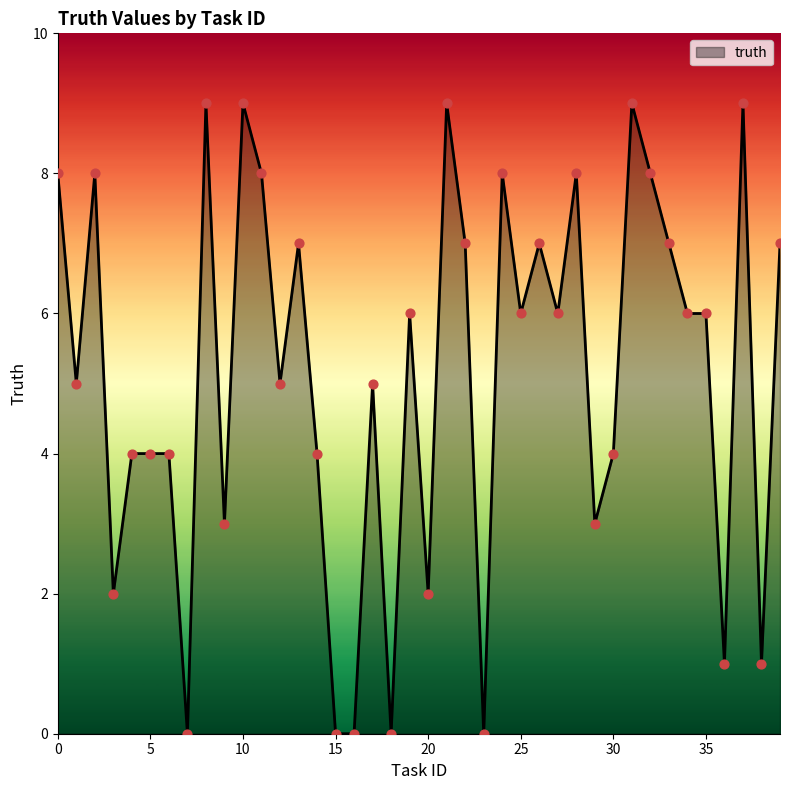

What is the difference between the maximum and minimum values?

9